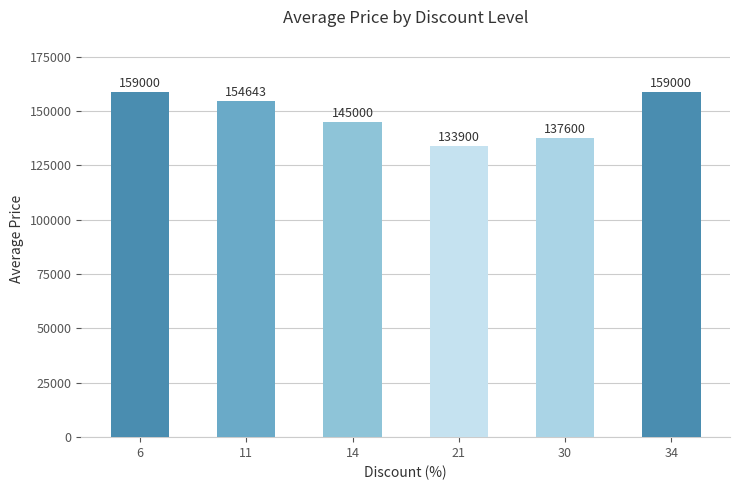

The value at 14 is 235032.0. True or false?

False